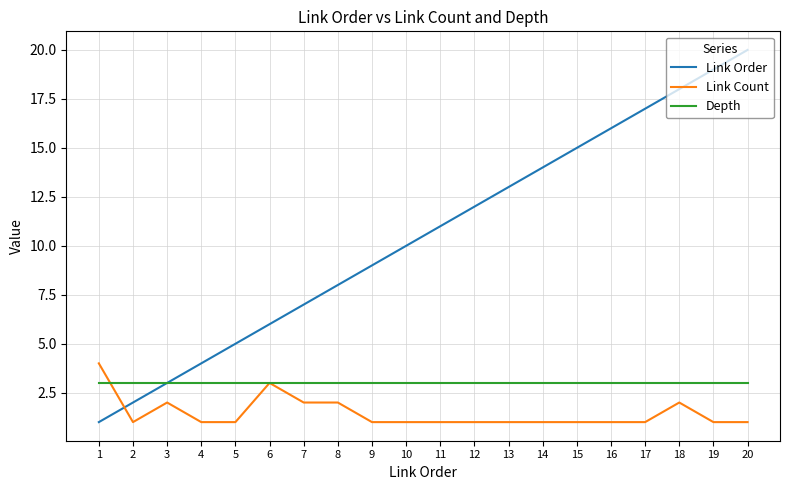

Which series has the widest spread of values?

Link Order